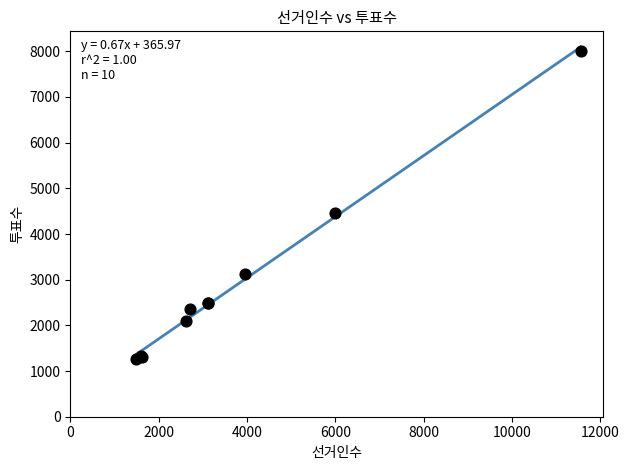

What Y value in the scatter plot is closest to 4633?

4452